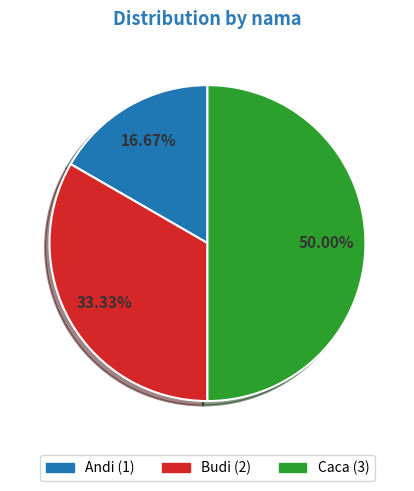

What percentage is NOT represented by Budi?

66.7%